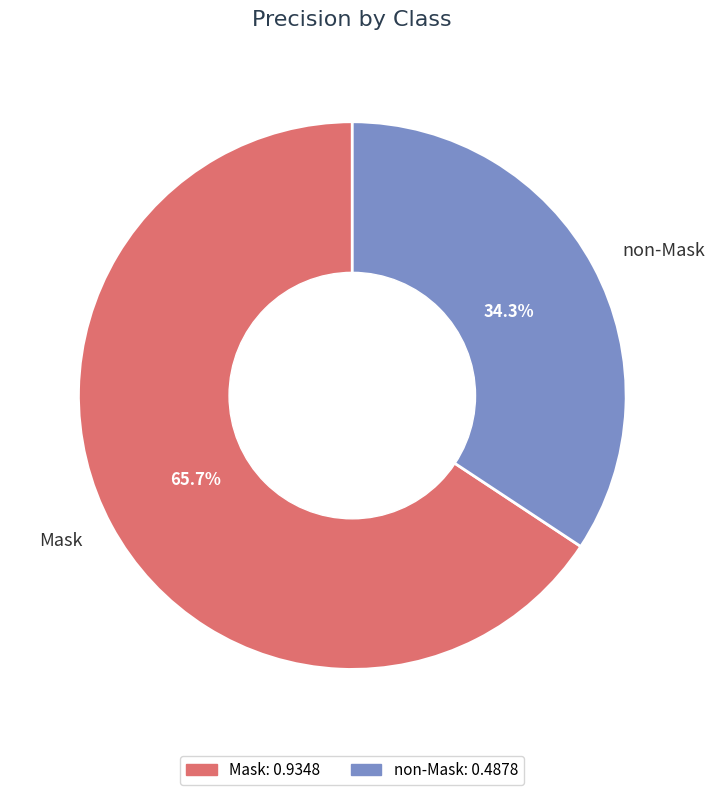

Which slice is the smallest?

non-Mask